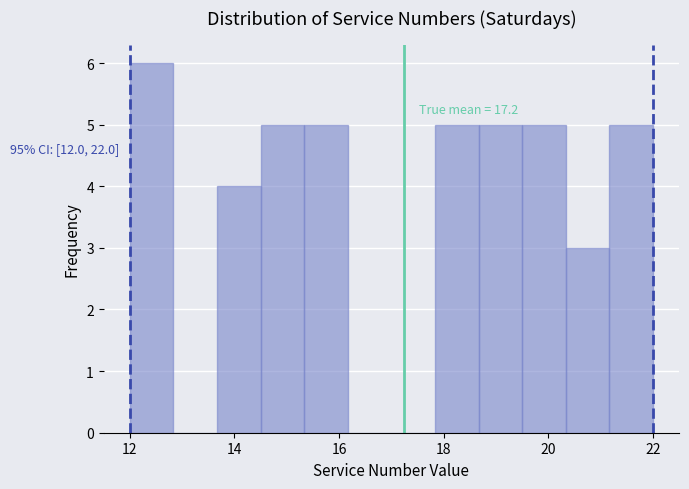

Which range on the x-axis has the tallest bar?

12.0 to 12.8